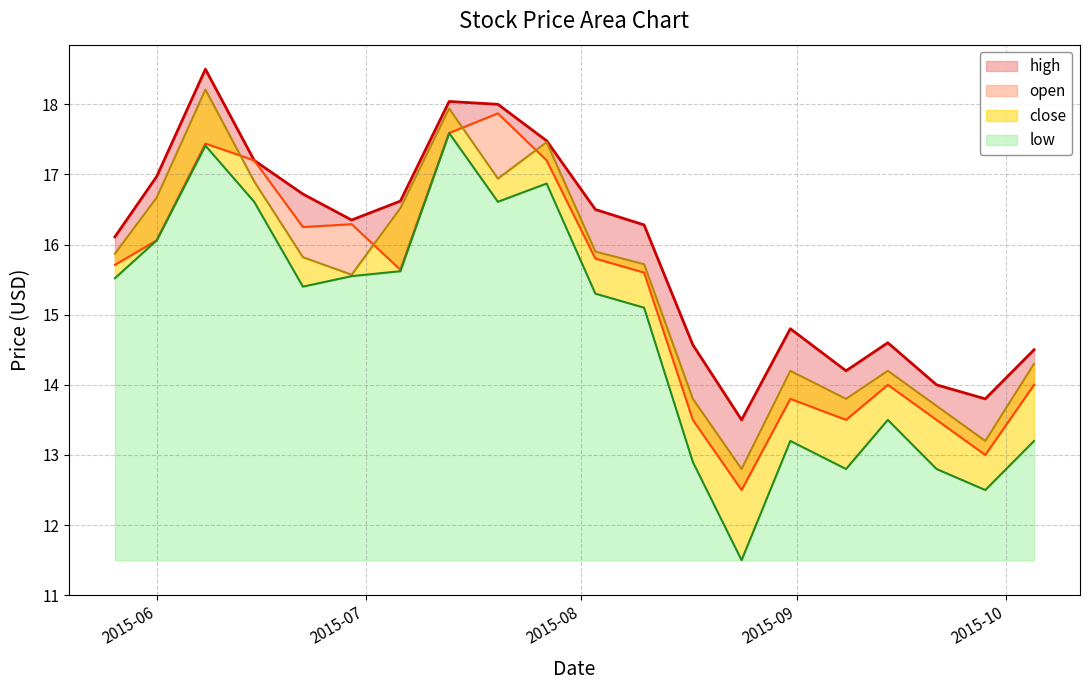

Where is high nearest to the value 16?

2015-05-26